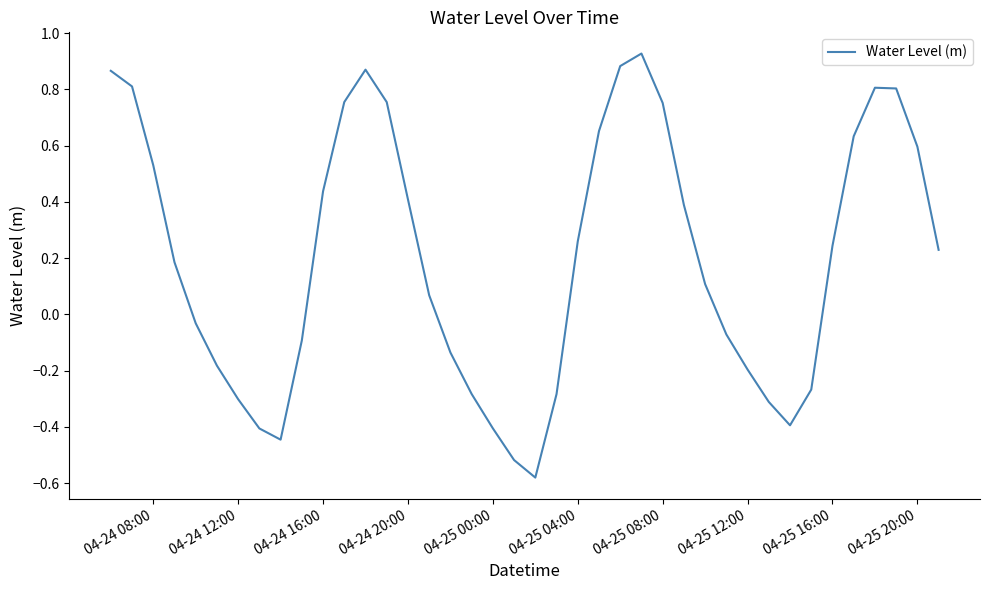

What is the difference between the maximum and minimum values?

1.5